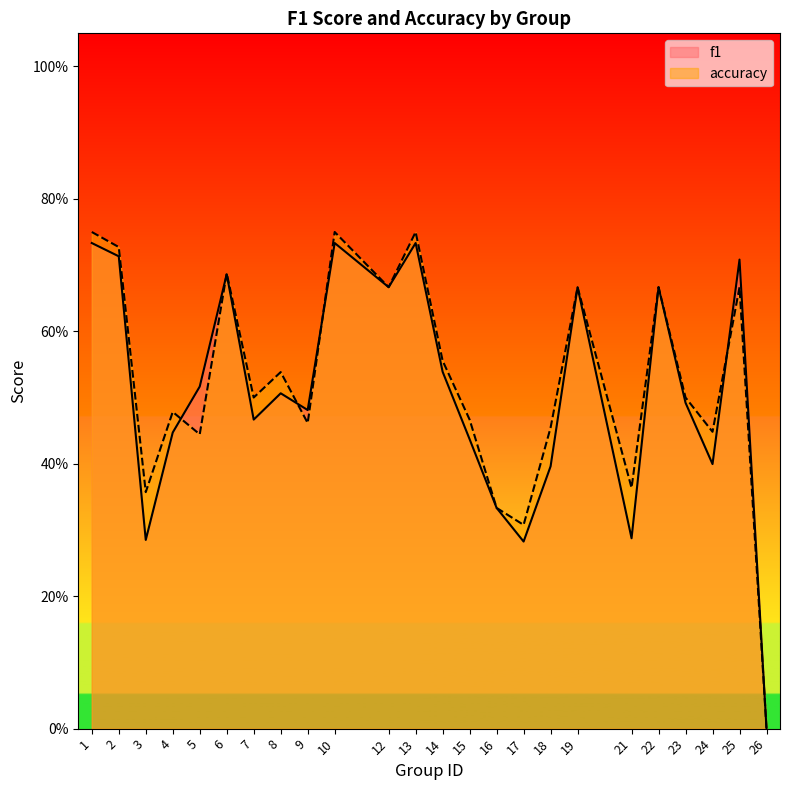

Which has a higher value, 25 or 4?

25